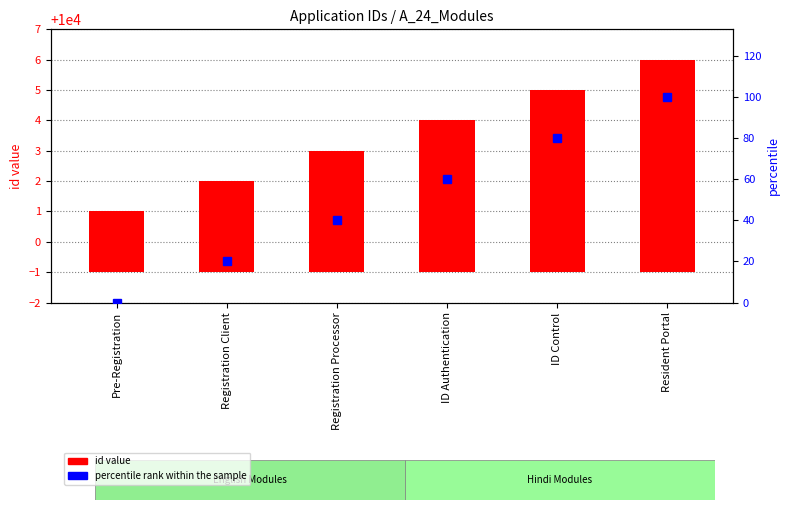

Count the percentile rank within the sample values in the range 20 to 80.

4